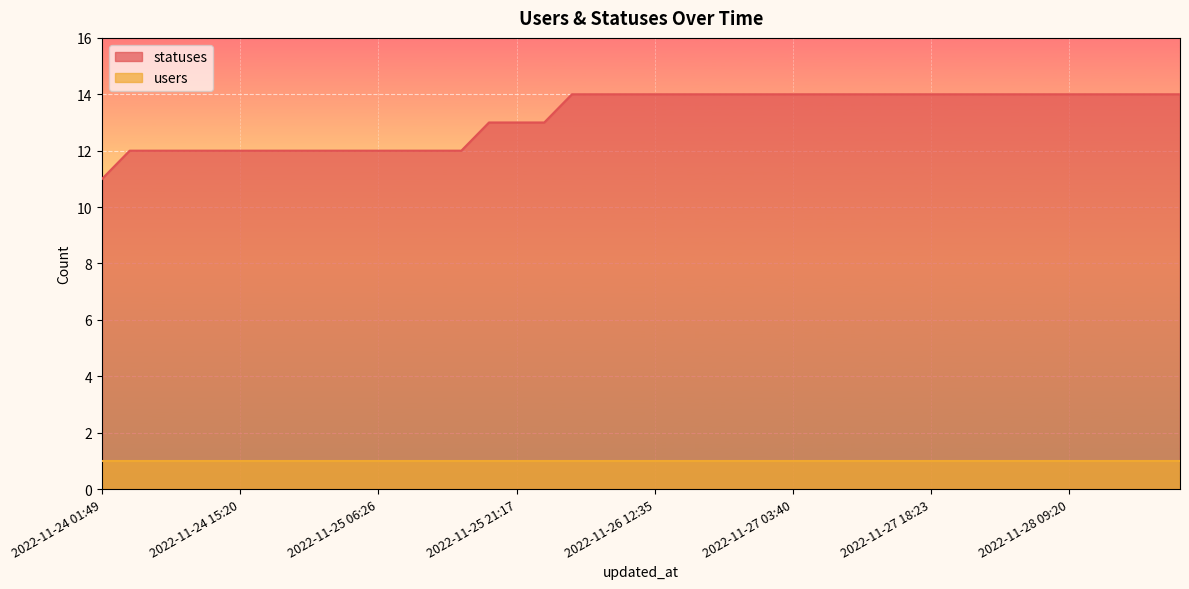

Which category has the highest value across all series?

2022-11-26 03:26